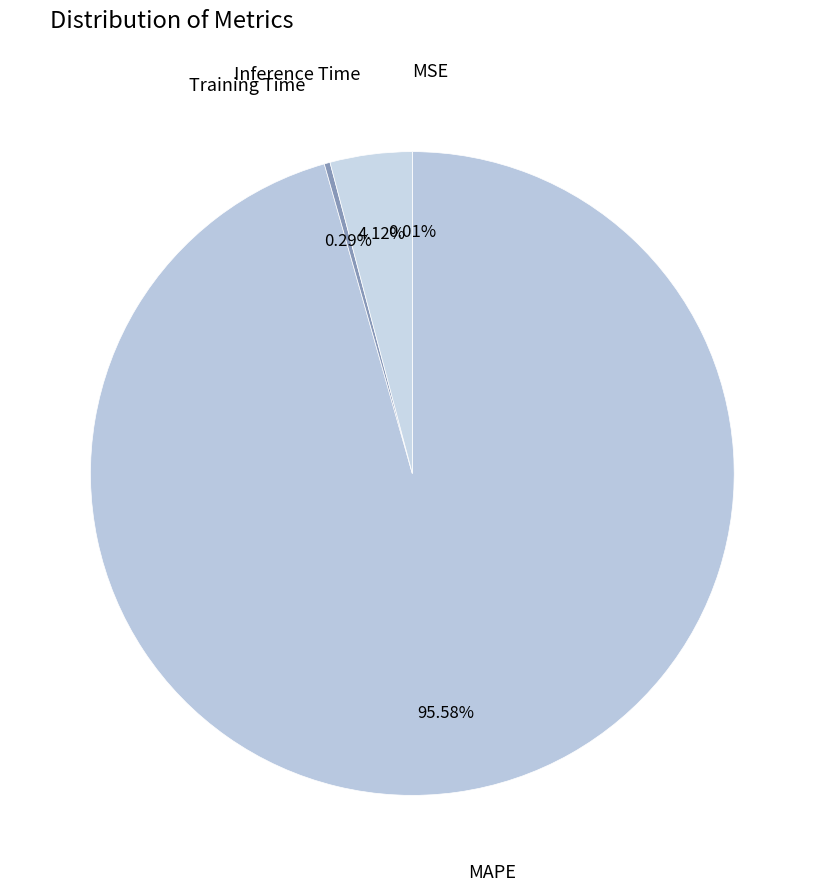

To the nearest percent, what is the average slice percentage?

25%